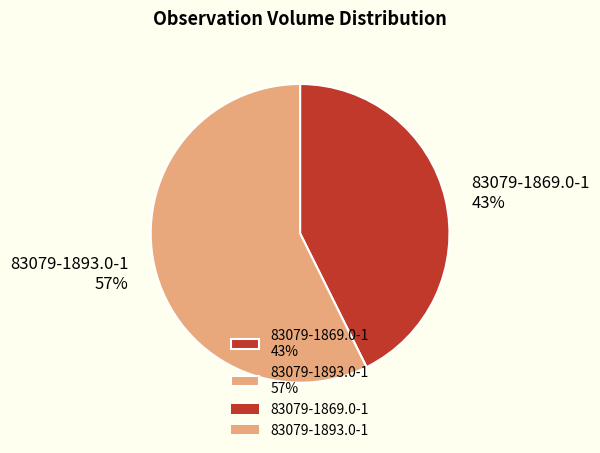

Rank the categories by value from highest to lowest.

83079-1893.0-1, 83079-1869.0-1